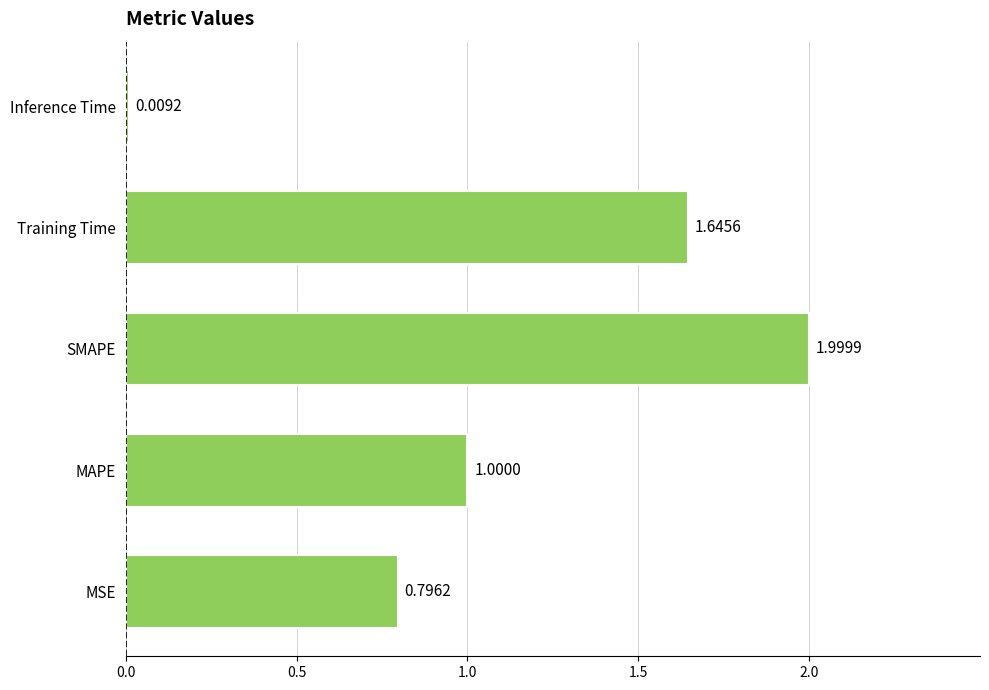

What is the average value?

1.1